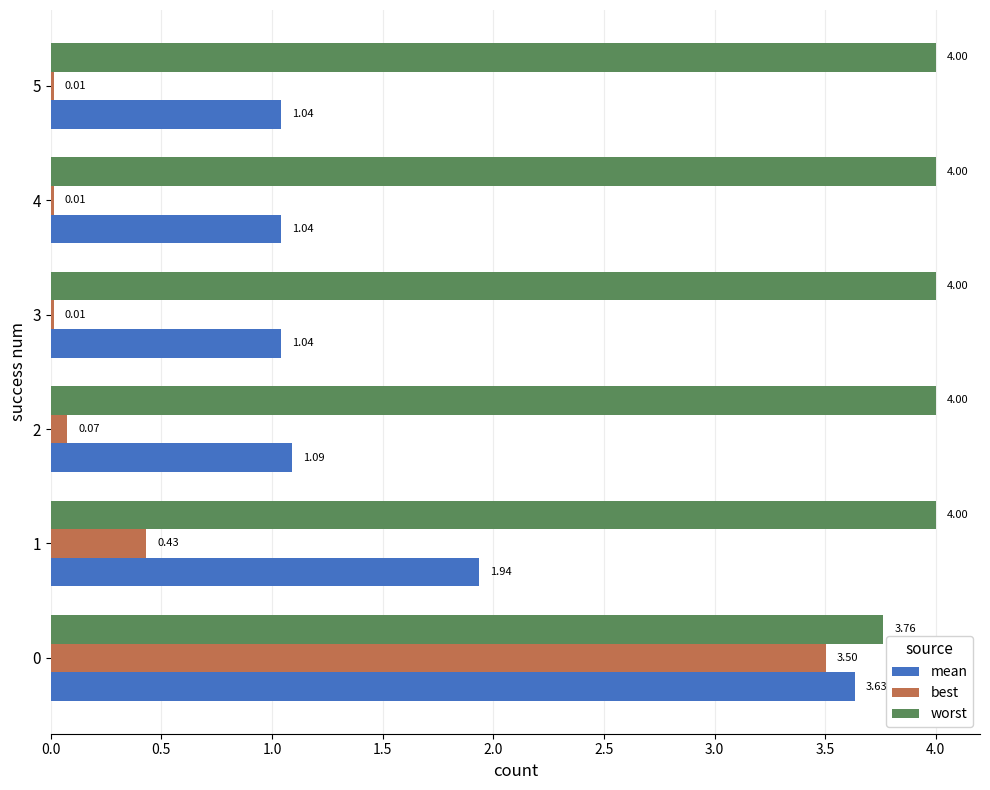

What are all the series names shown in the legend?

mean, best, worst